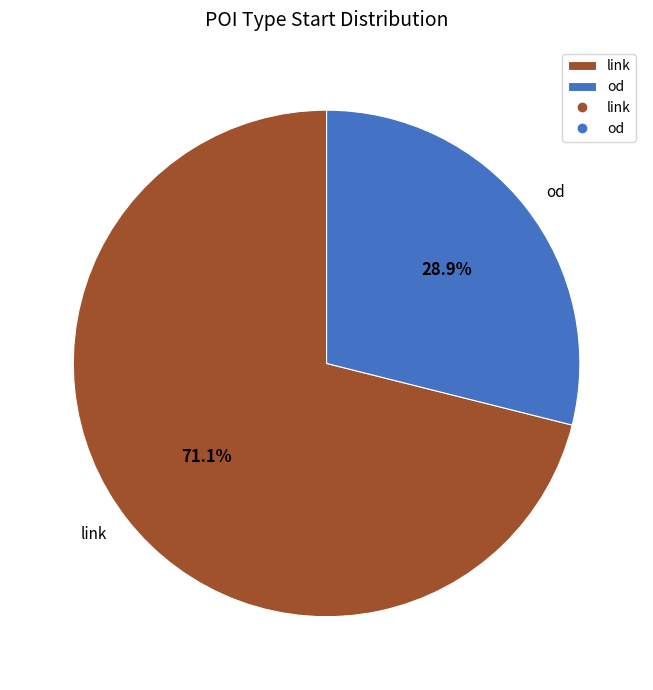

How many segments does this pie chart have?

2